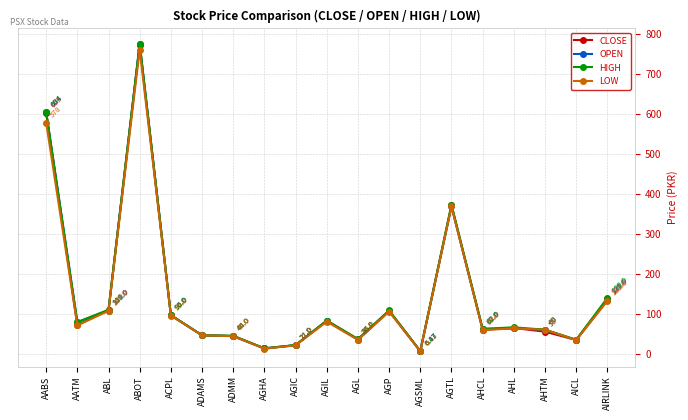

At which category does the chart reach its peak across all series?

ABOT